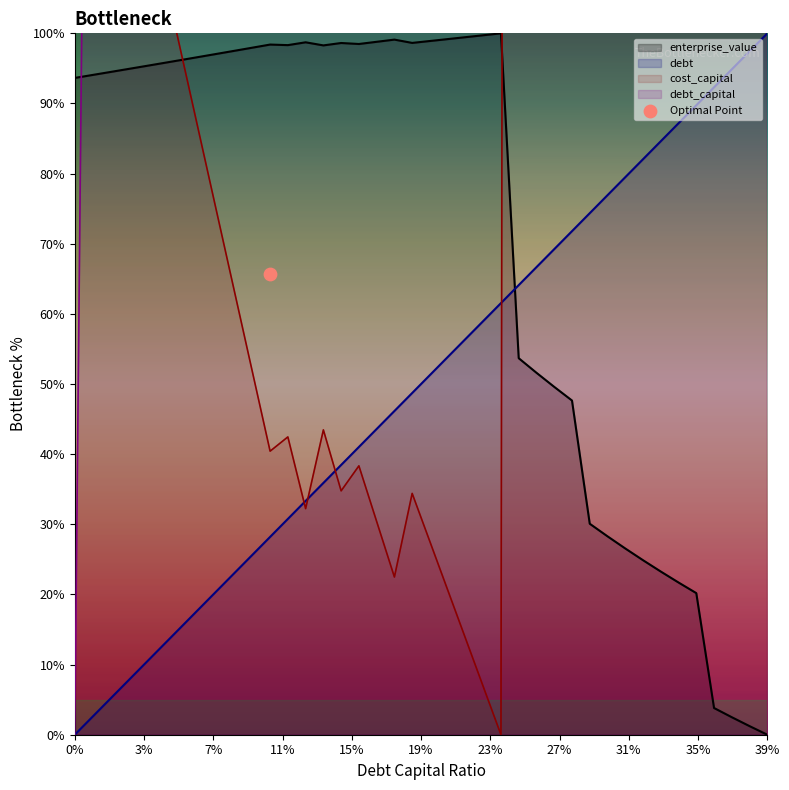

What is the total value across all series at 0.29?

10493.4